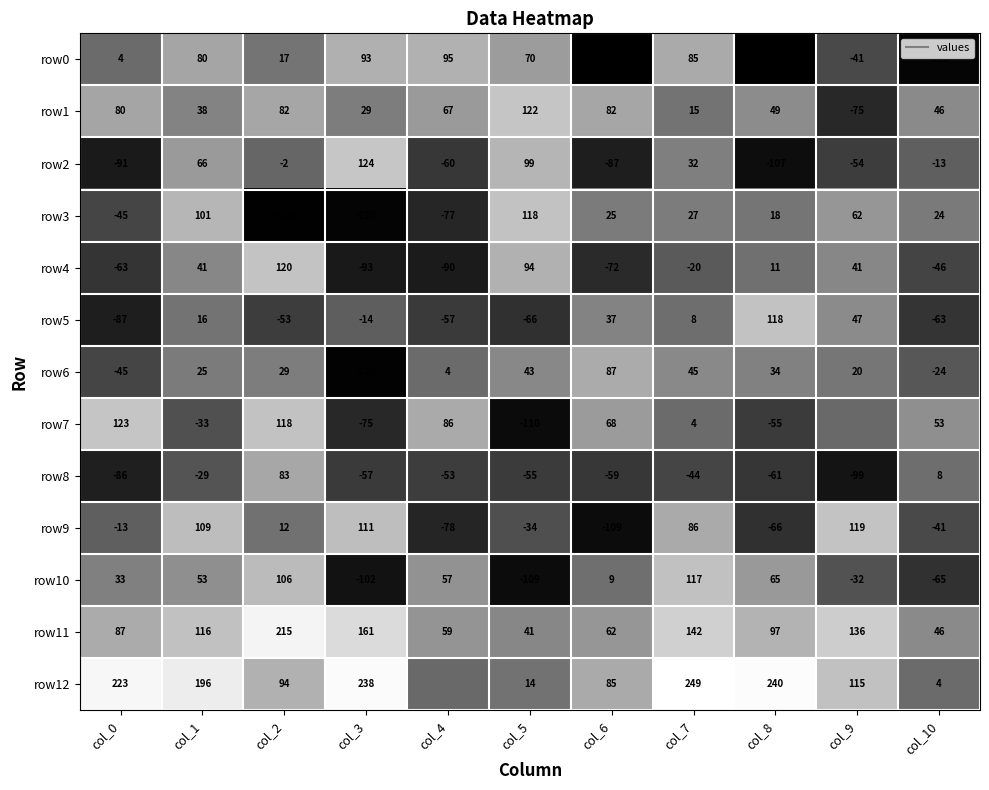

How many values in the row10 series exceed 33?

5